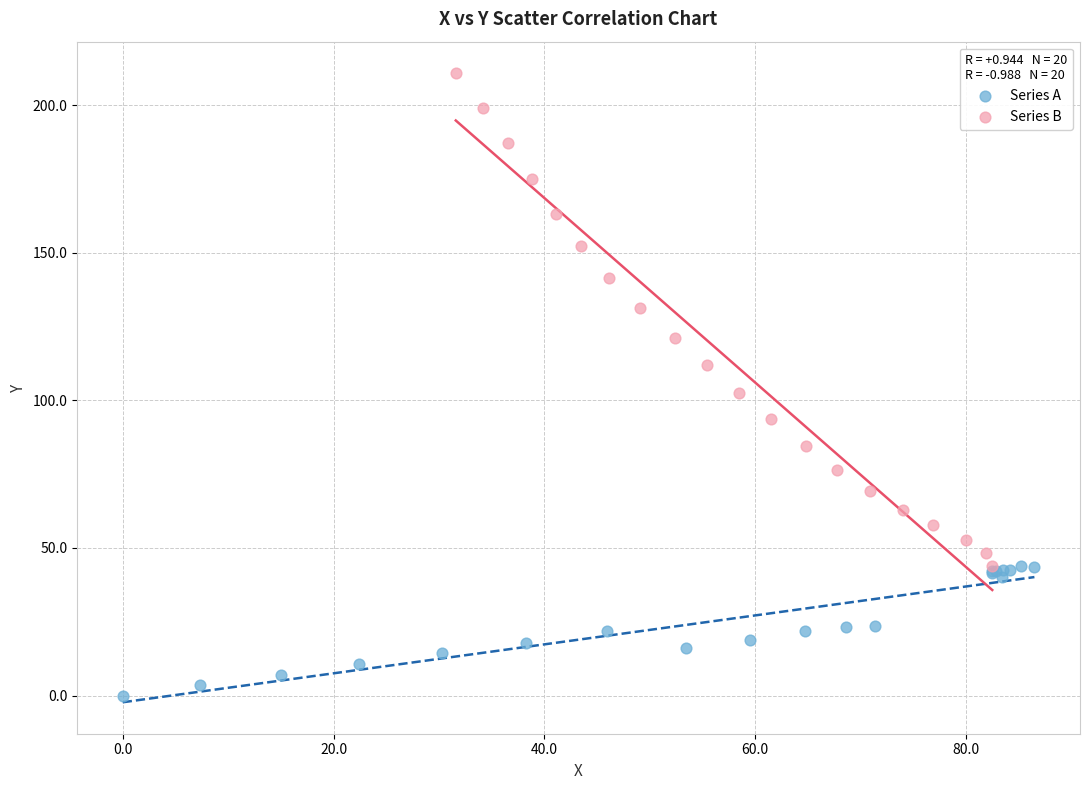

Which series reaches the minimum Y coordinate?

Series A